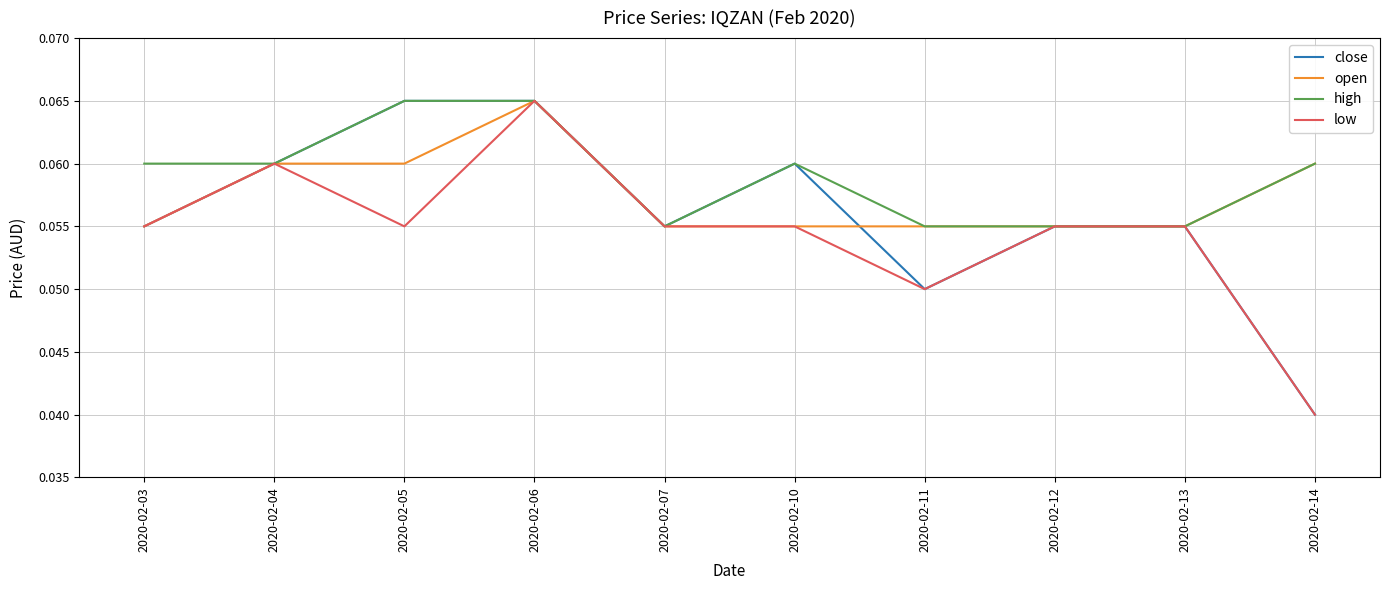

How many high values are between 0 and 1?

10